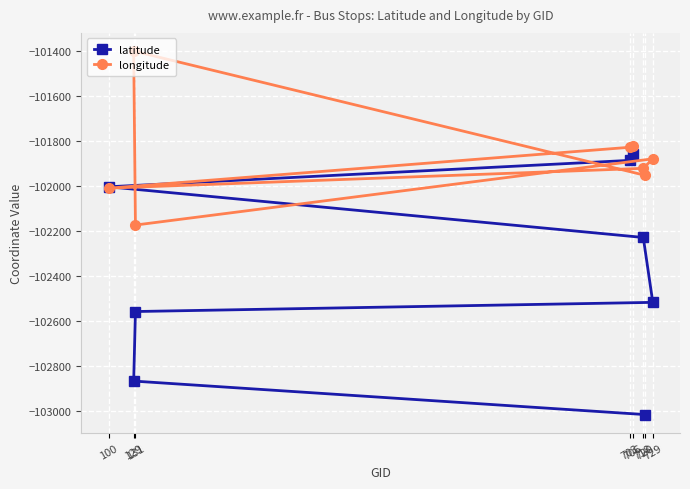

What is the label of the 4th point from the left?

718